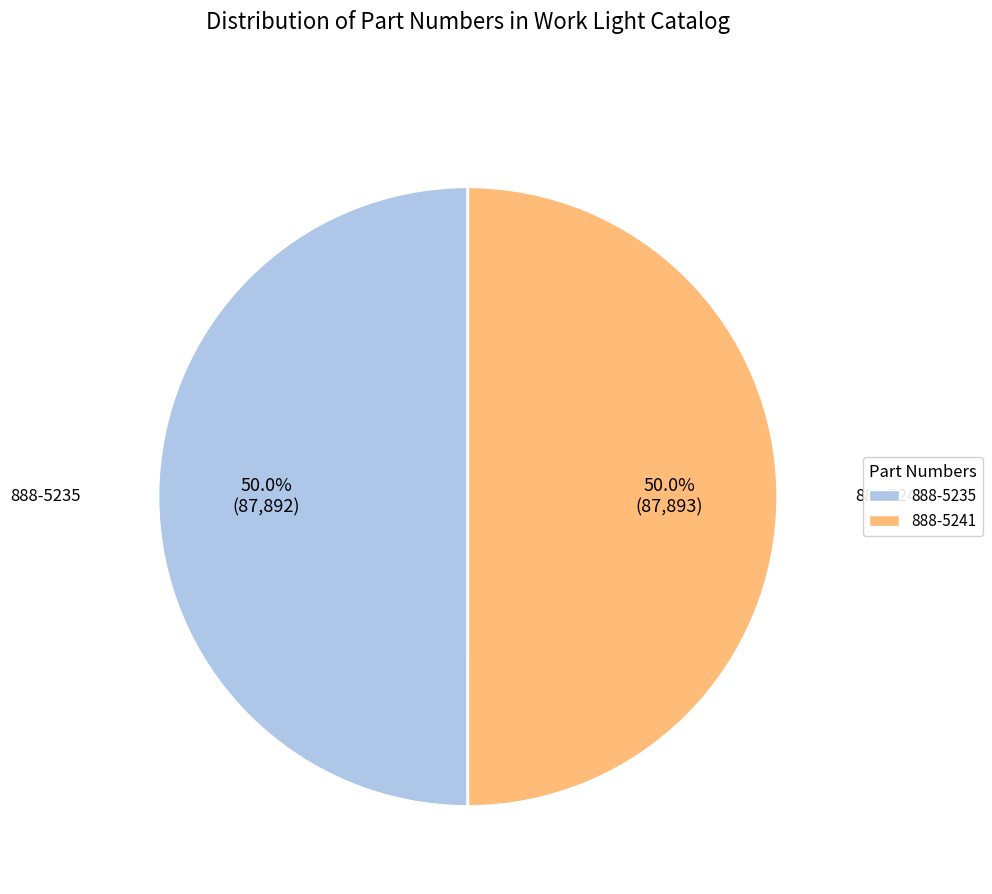

Is it true that 888-5235 is 38% of the pie?

False